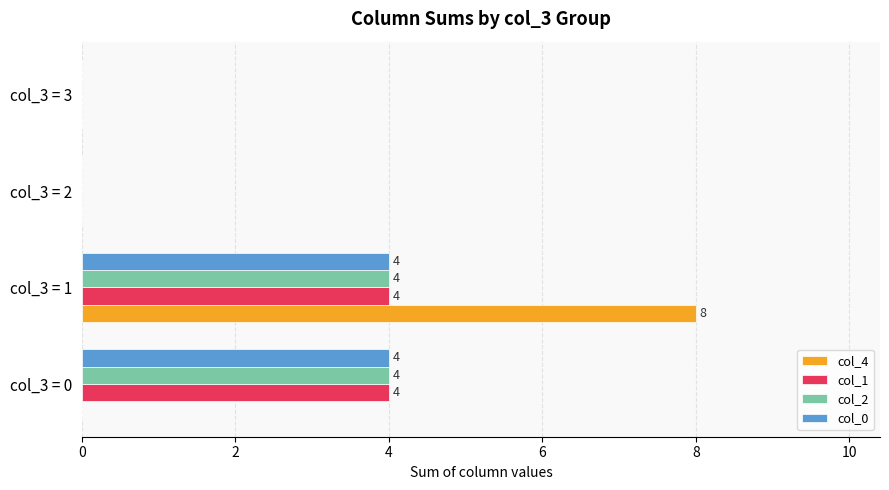

Count the col_0 values in the range 0 to 4.

4